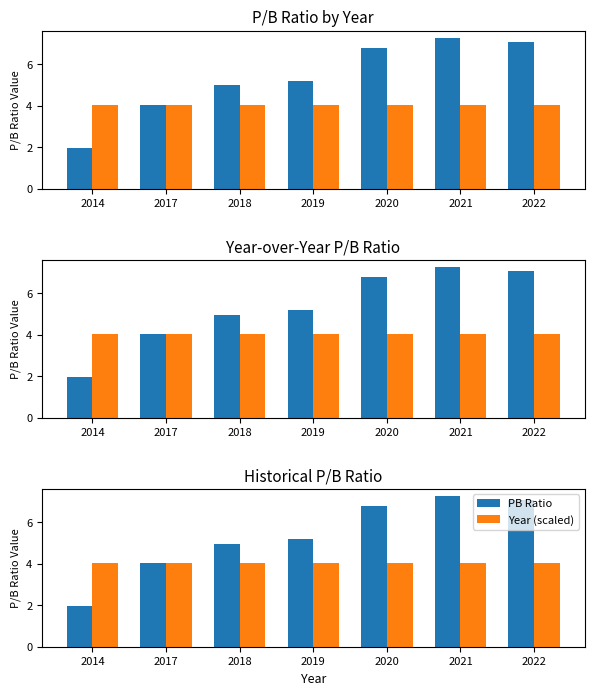

Is the value of Year (scaled) at 2019 greater than the value of PB Ratio at 2019?

No